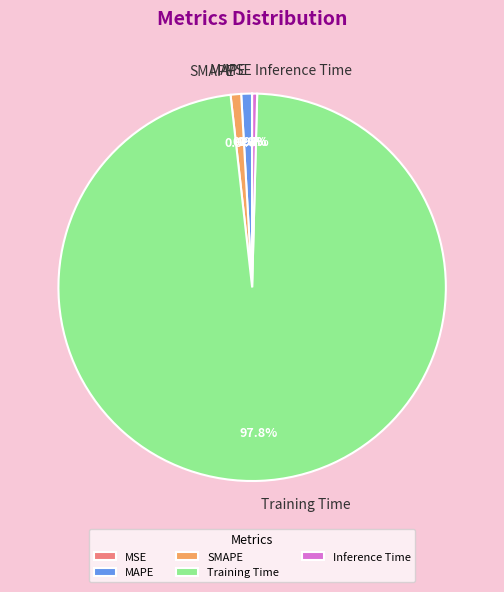

Combined, do Training Time and Inference Time account for over 50%?

Yes